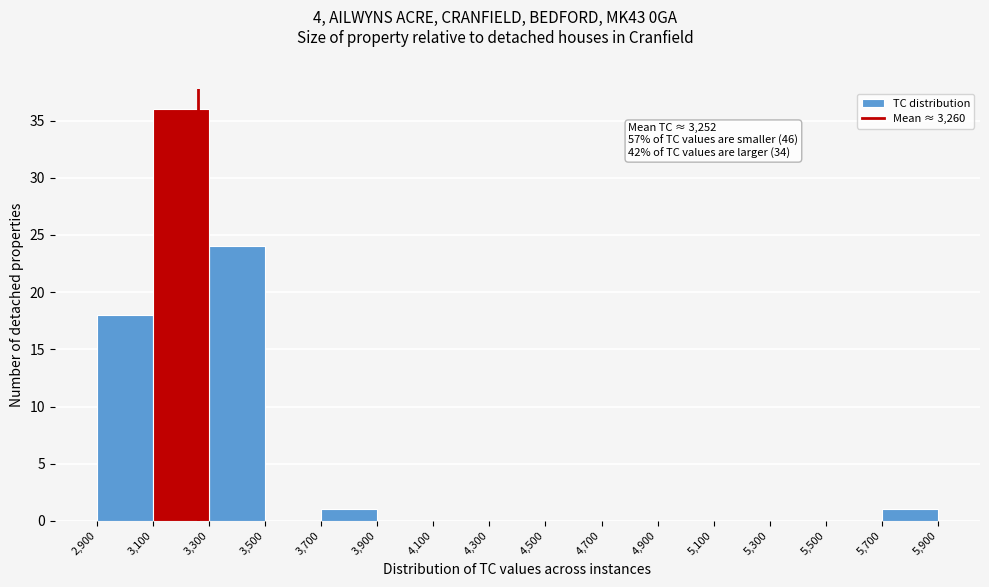

Over which range of the x-axis is the bar tallest?

3,100 to 3,300